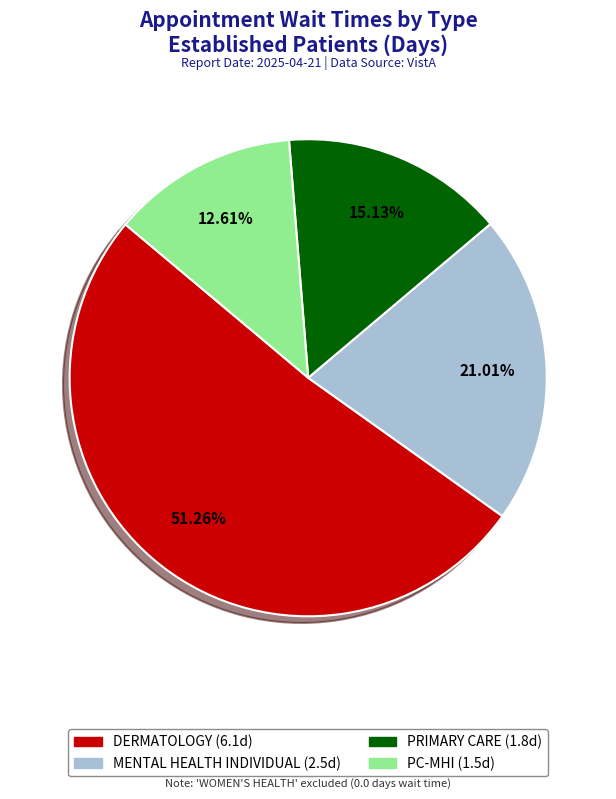

Is there any slice that represents more than half of the pie?

Yes